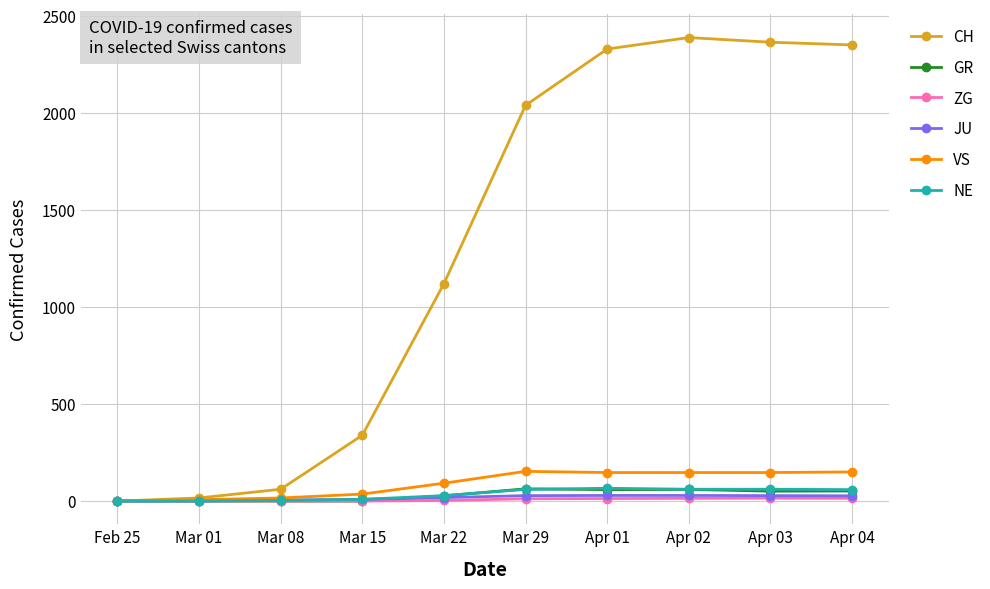

At how many categories does at least one series exceed 749?

6